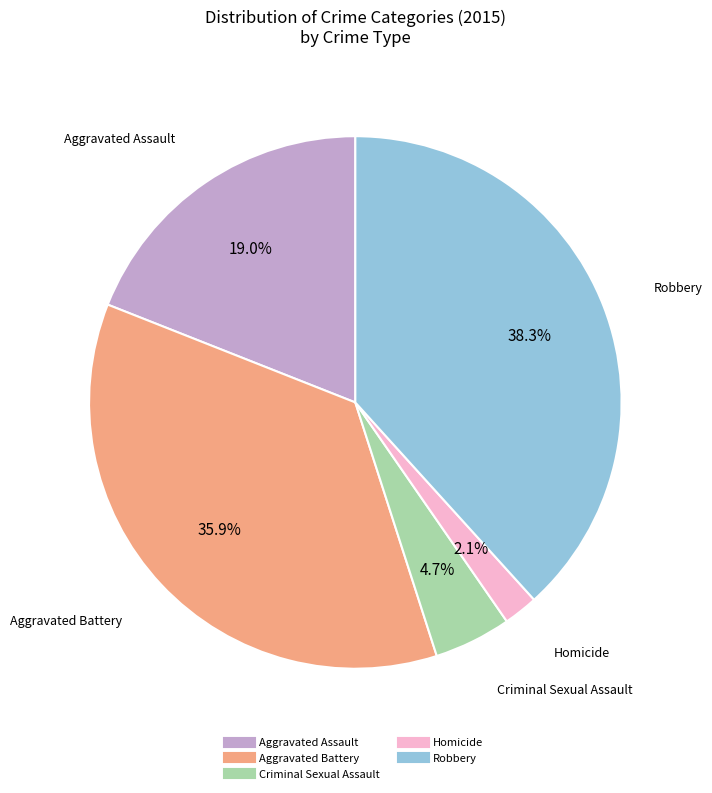

How many segments does this pie chart have?

5